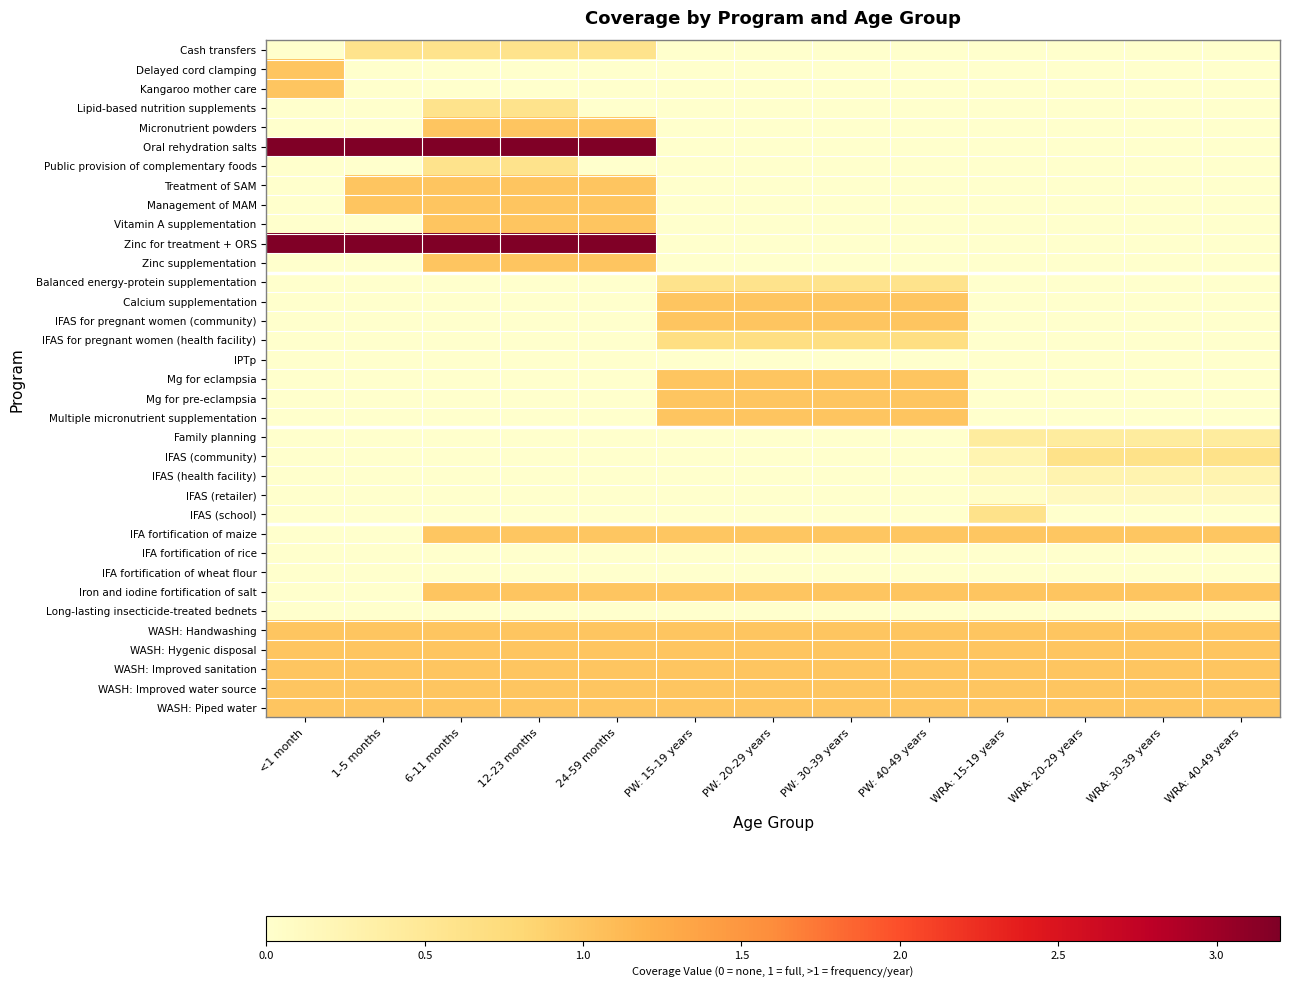

At which category does the chart reach its peak across all series?

<1 month